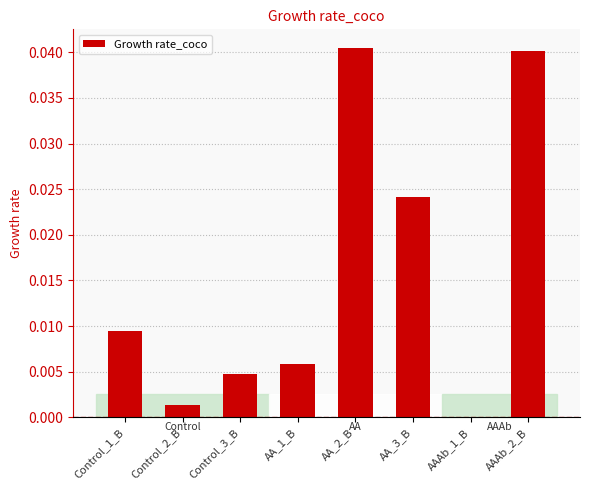

Is it true that the value at Control_2_B is 0.0?

True